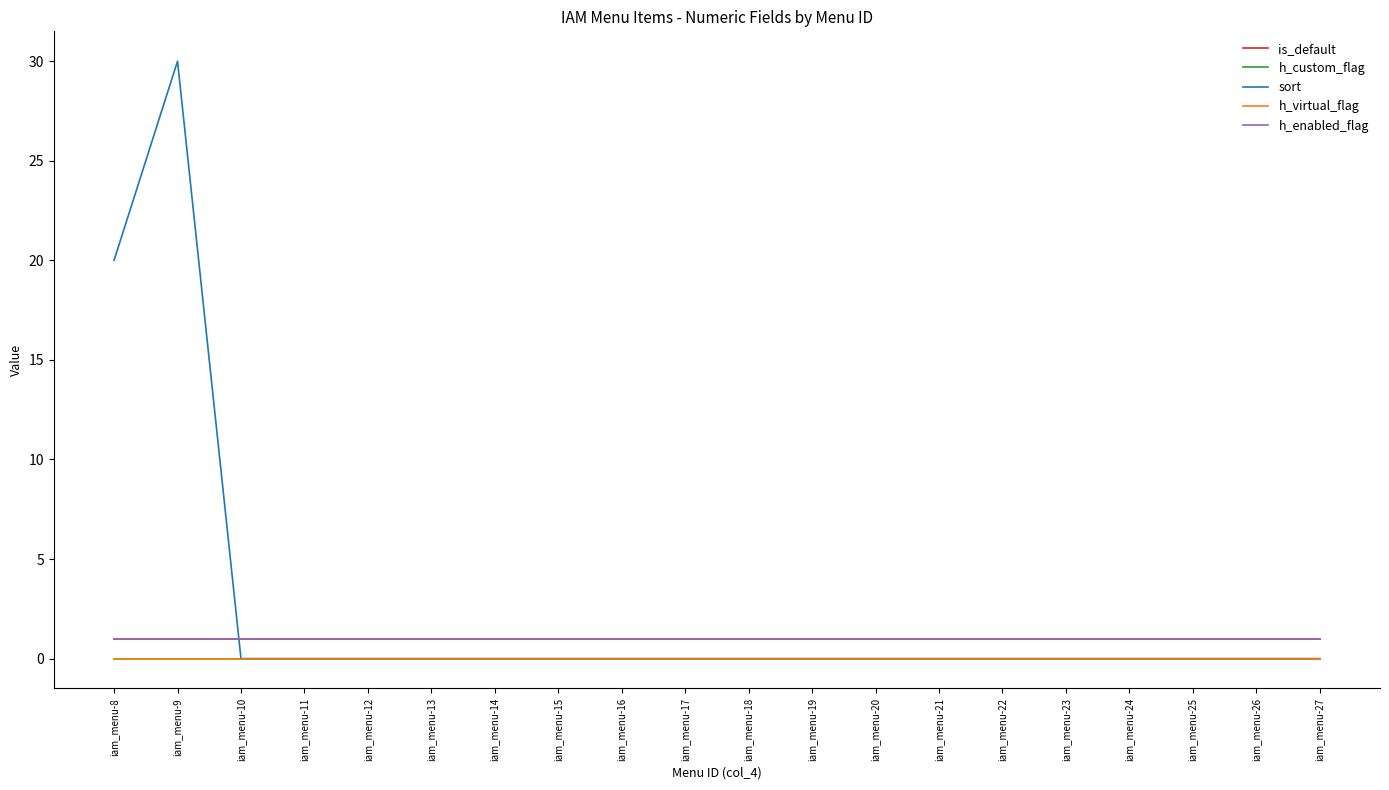

At which category does sort reach its first local peak?

iam_menu-9